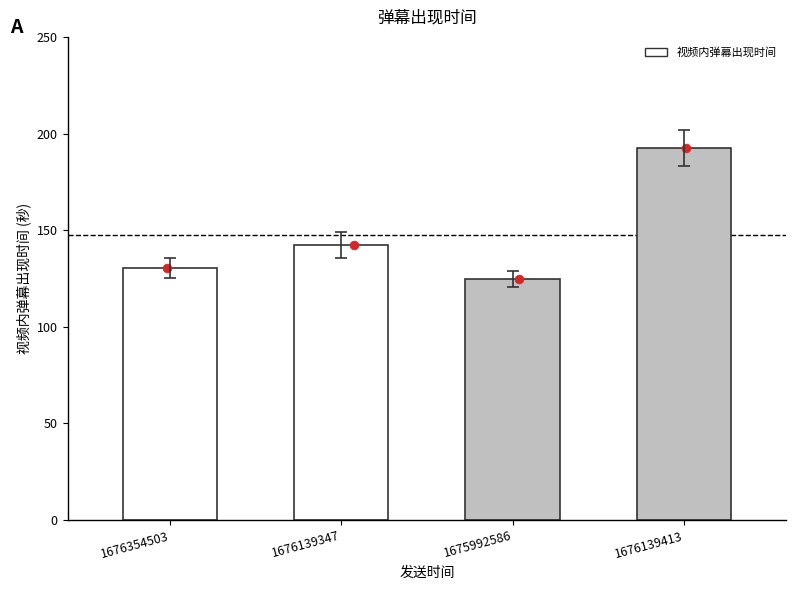

What is the ratio of the value at 1675992586 to the value at 1676139413?

0.6